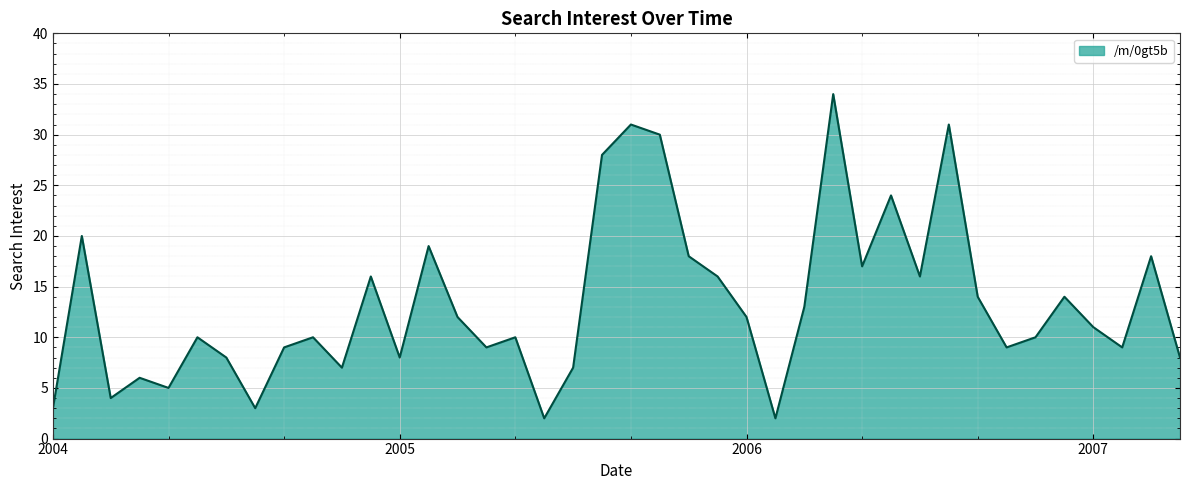

What is the maximum value shown in the chart?

34